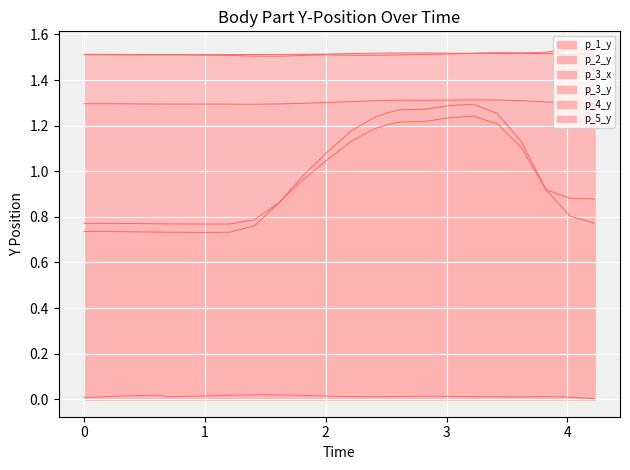

True or false: p_5_y has a value of 1.0 at 1.8110127449035645.

True